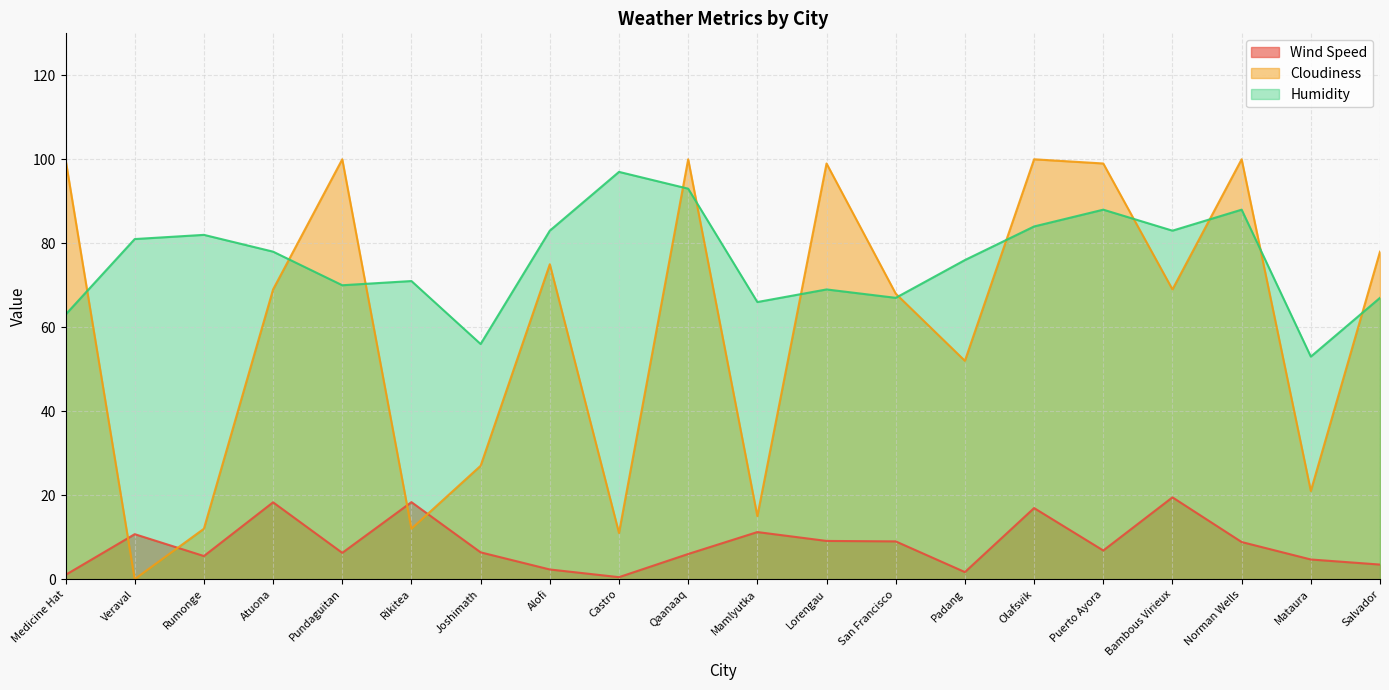

How many positive values does the Cloudiness series have?

19